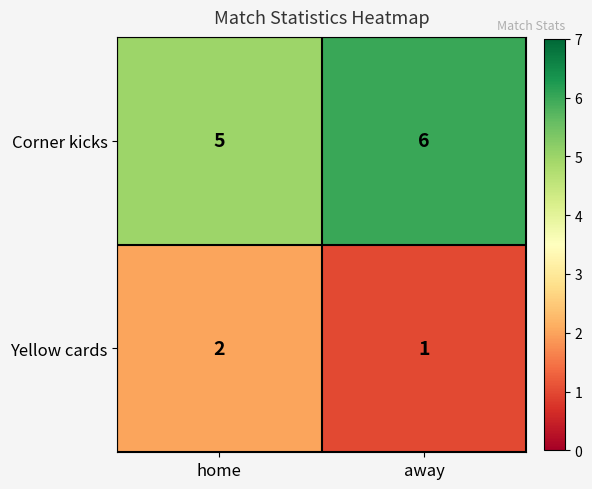

What is the average value of the Corner kicks series?

6